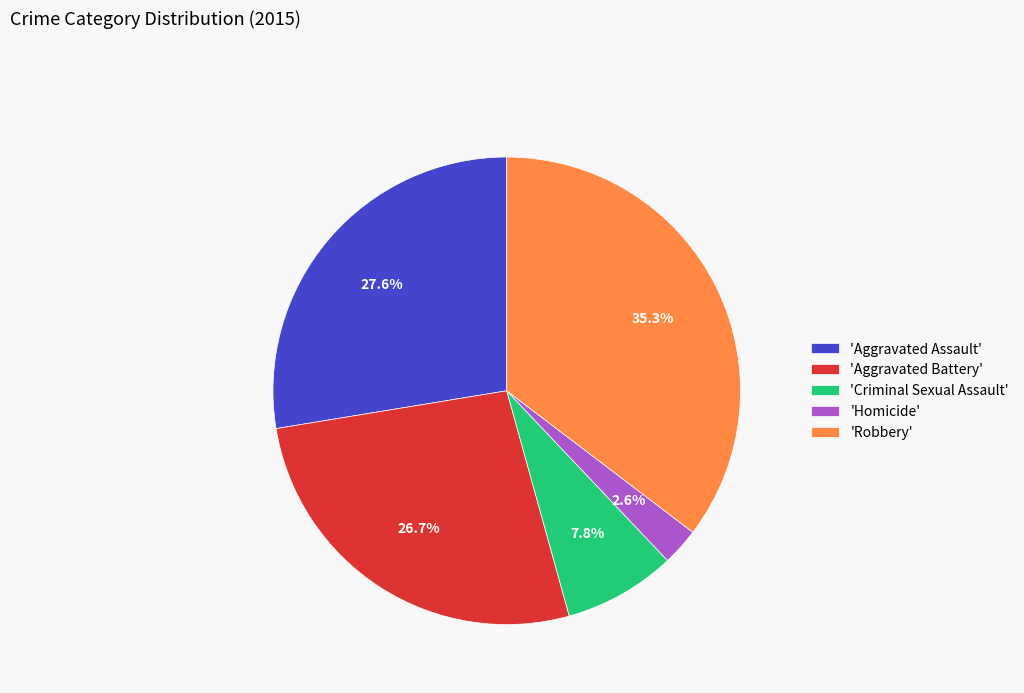

Is the sum of 'Robbery' and 'Homicide' greater than half?

No